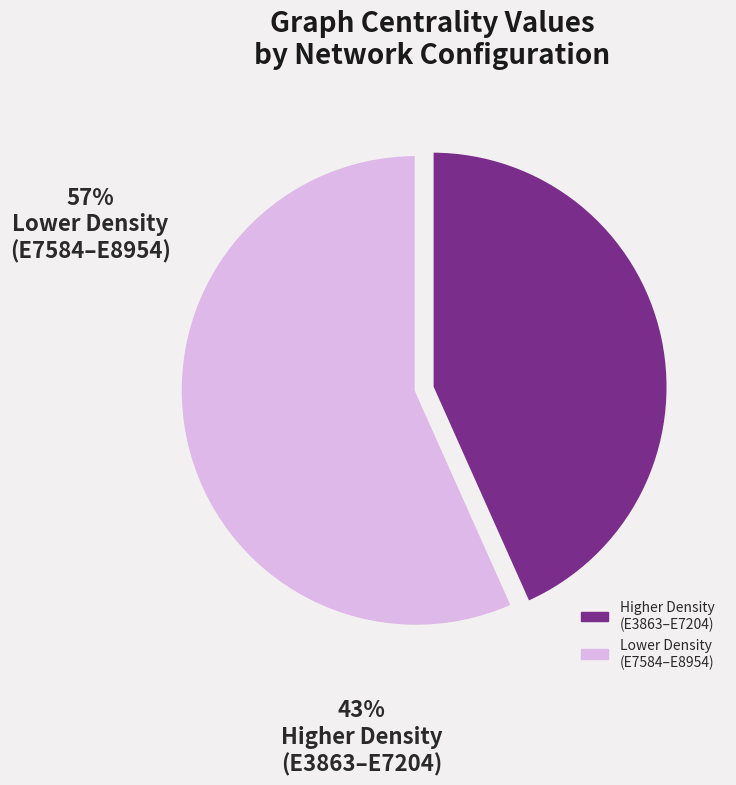

Does any single category account for the majority?

Yes